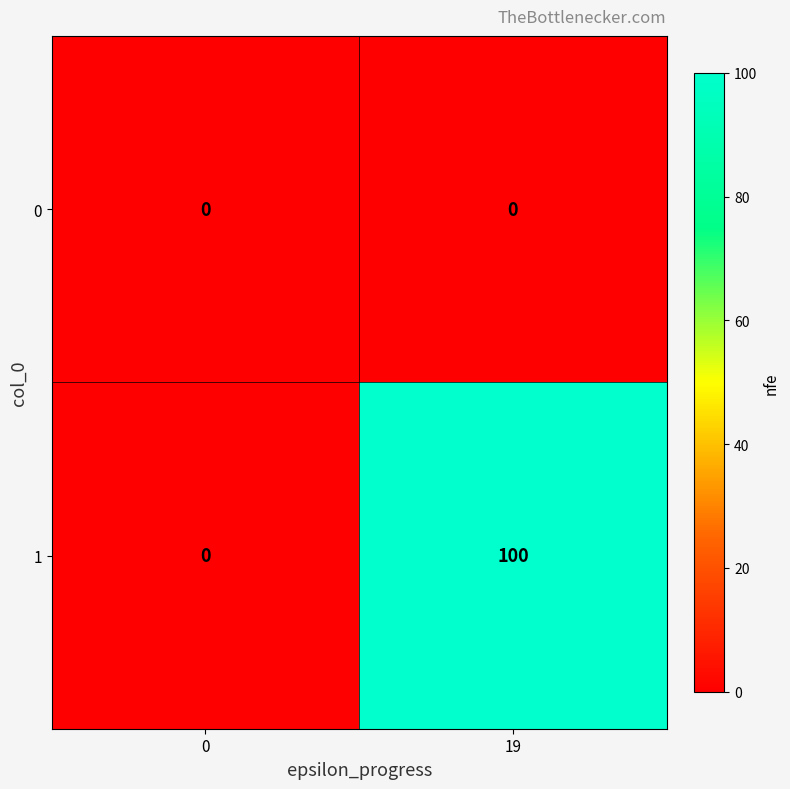

List the series in order of their overall mean, highest first.

1, 0